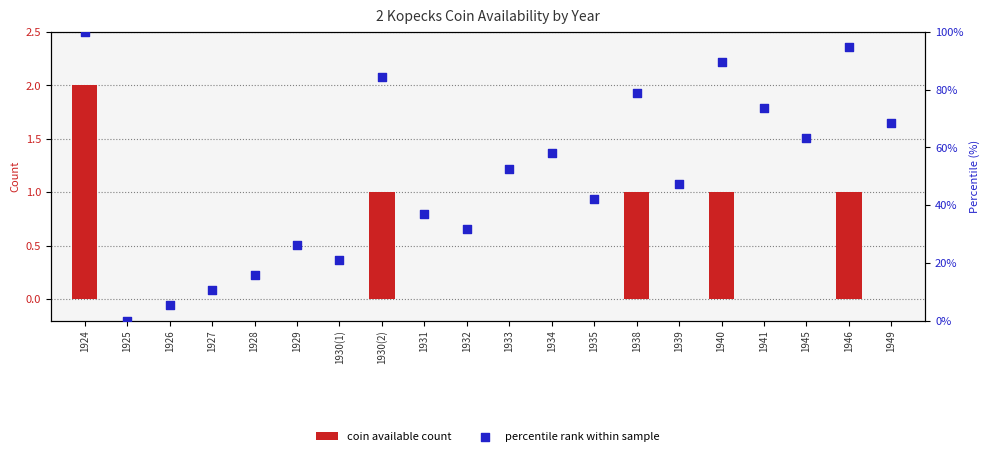

What is the sum of all coin available count values?

6